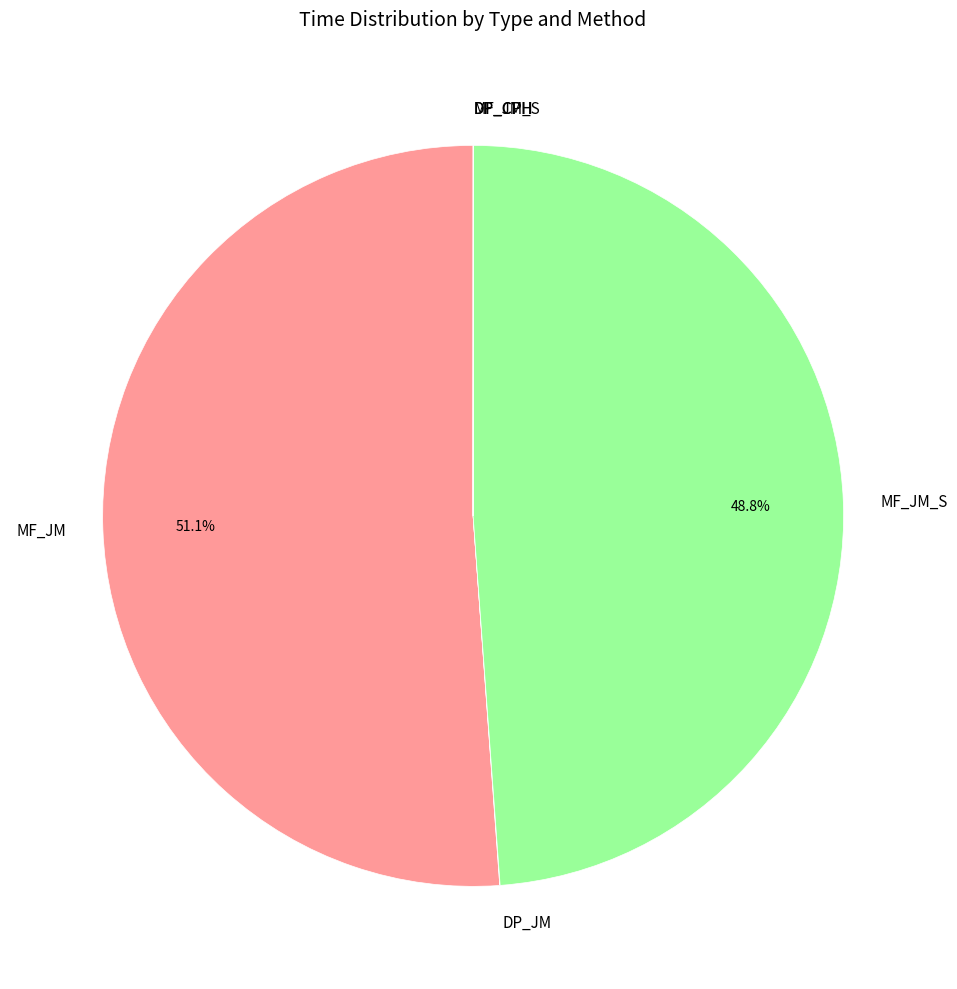

What is the ratio of the value at MF_JM_S to the value at MF_JM?

1.0